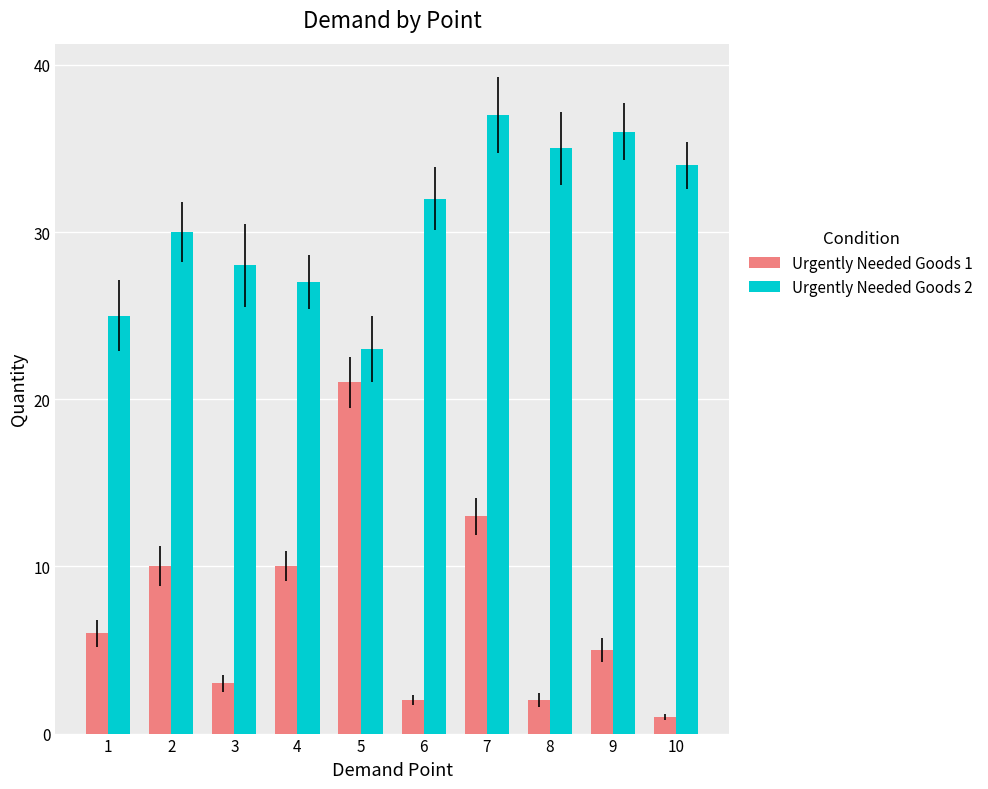

Reading left to right, extract all data points from this chart.

Urgently Needed Goods 1: 6	10	3	10	21	2	13	2	5	1
Urgently Needed Goods 2: 25	30	28	27	23	32	37	35	36	34